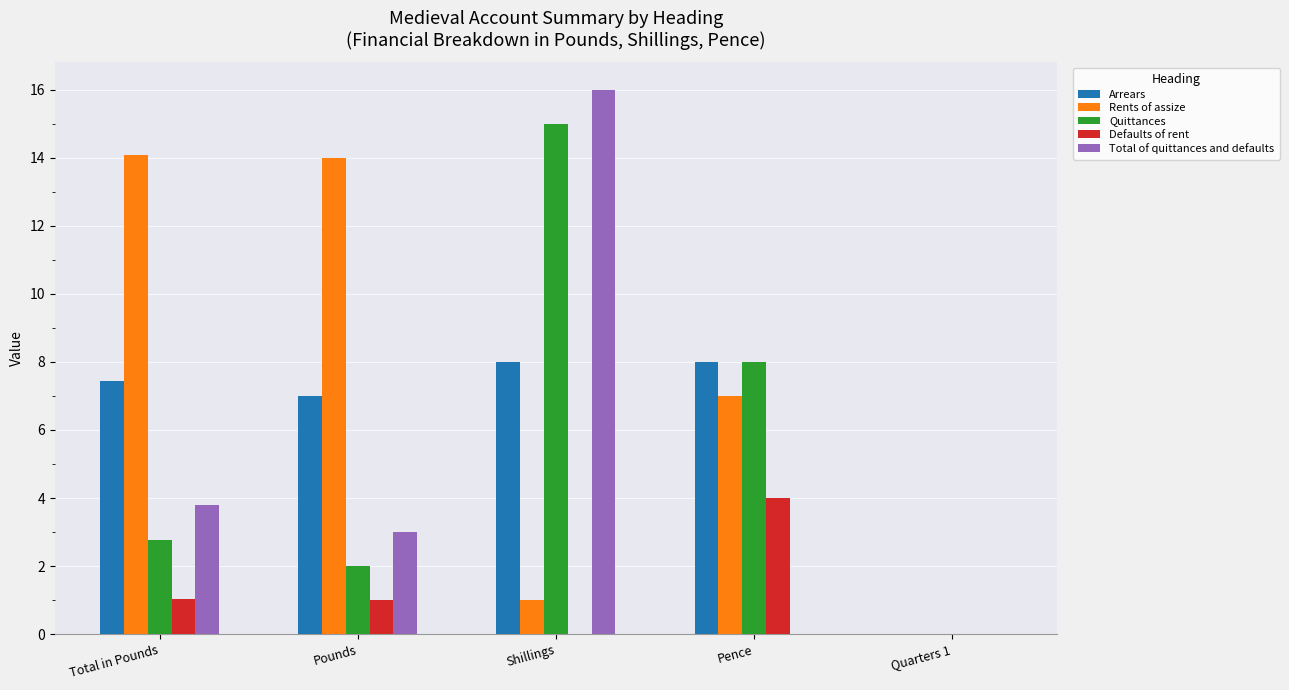

The value of Rents of assize at Pence is 2.2. True or false?

False